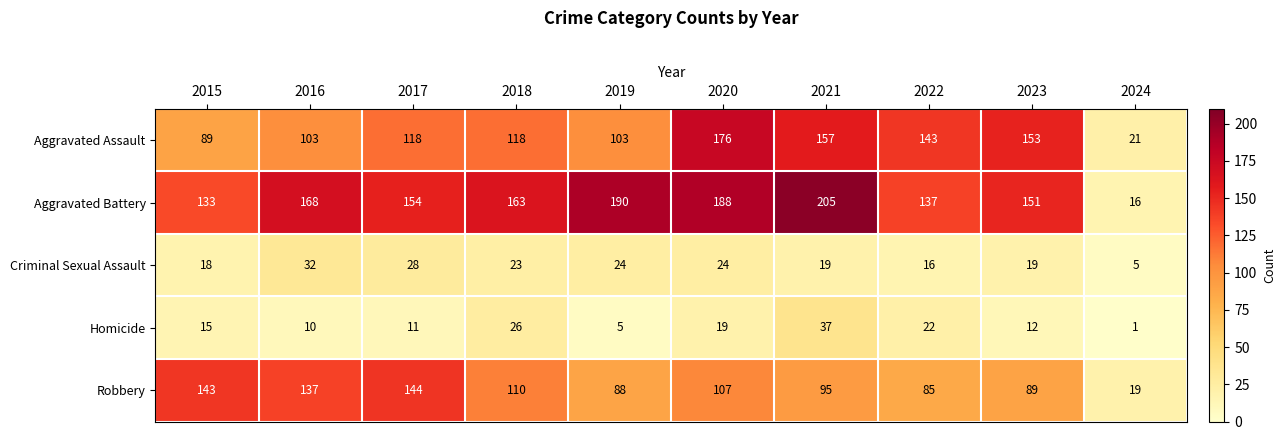

What is the total value across all series at 2019?

410